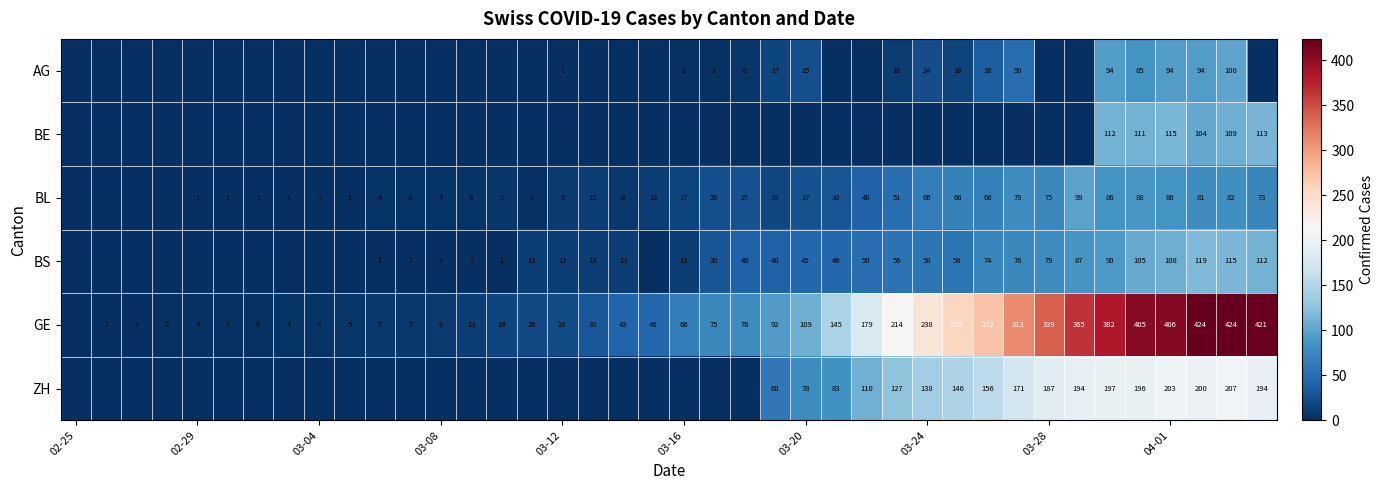

The GE series shows 3 at 02-29. True or false?

True